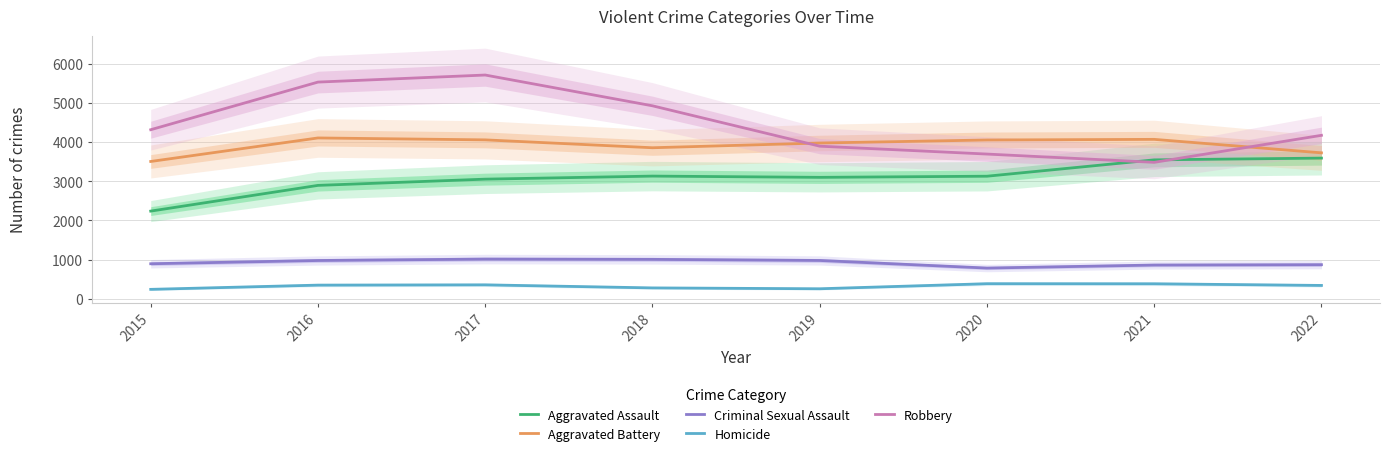

How many interior local peaks does the Aggravated Assault series have?

1